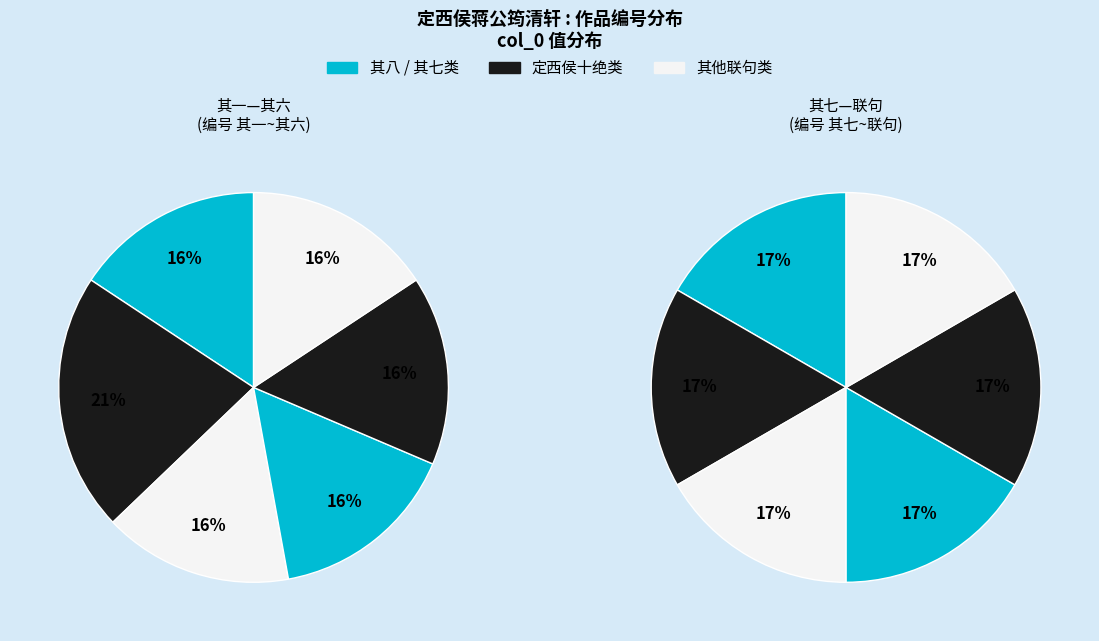

How many segments does this pie chart have?

12